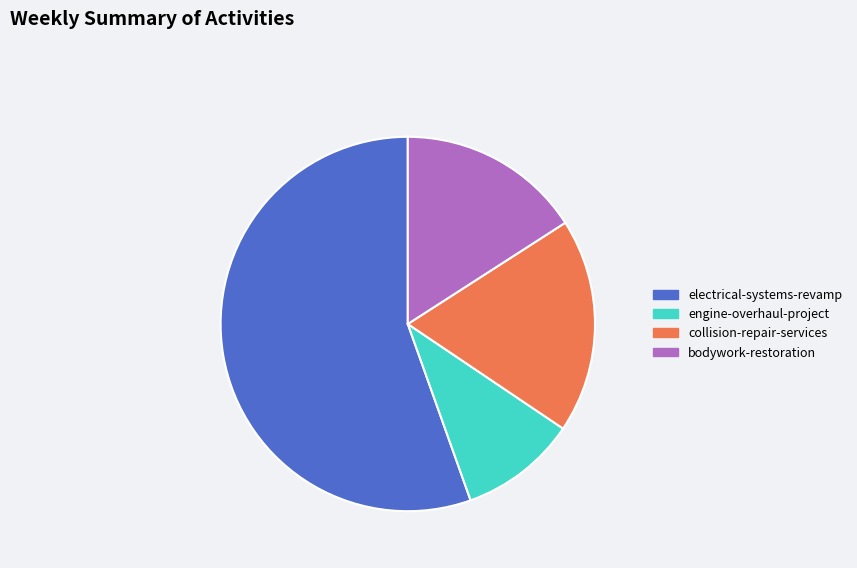

Does any single category account for the majority?

Yes